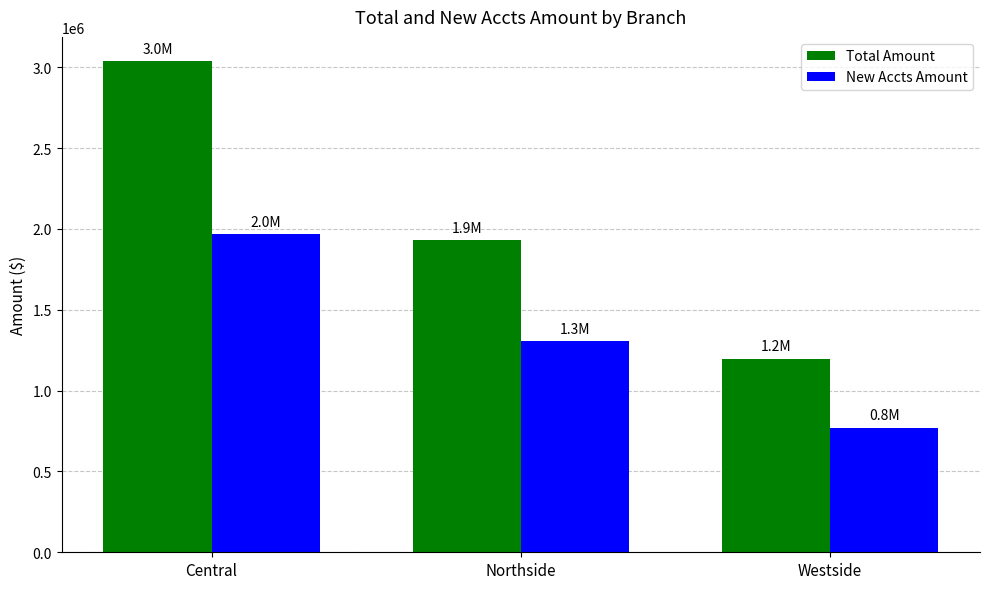

Which category has the lowest value in the New Accts Amount series?

Westside